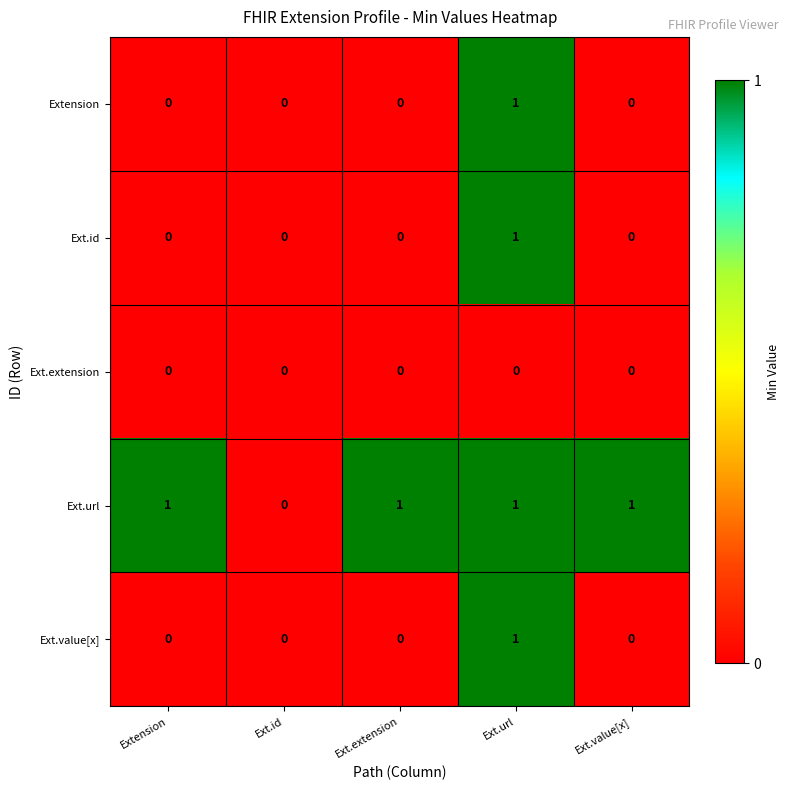

What is the sum of all Ext.url values?

4